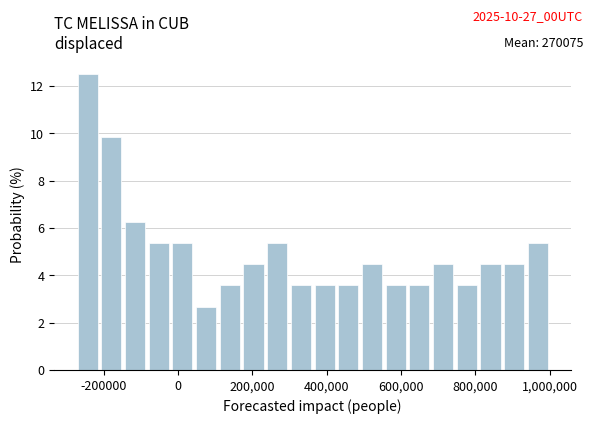

Read against the x-axis, roughly where is the centre of the tallest bar?

-240000